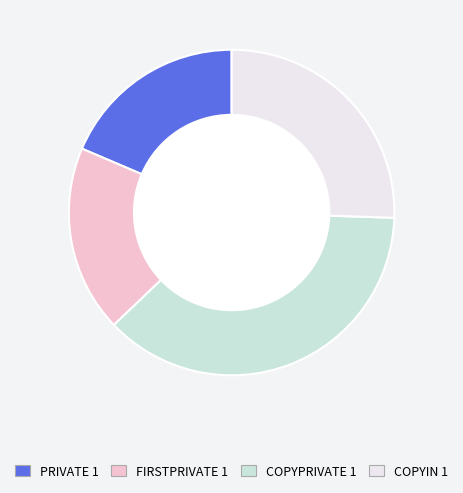

Which category has the biggest portion of the pie?

COPYPRIVATE 1